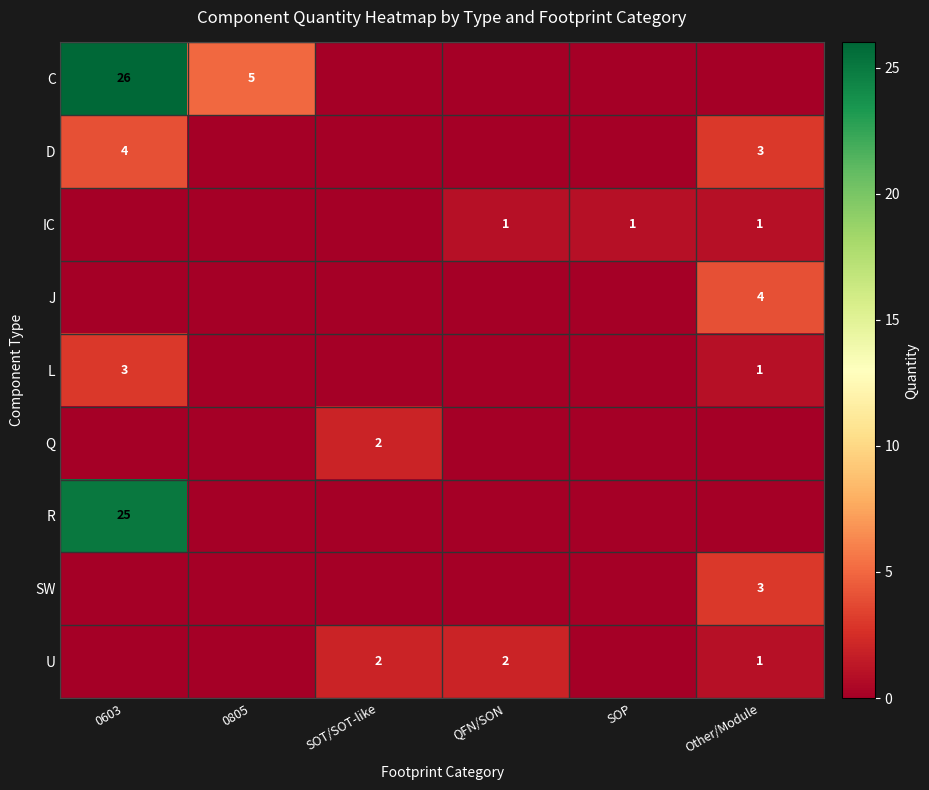

Is it true that L equals 3 at 0603?

True